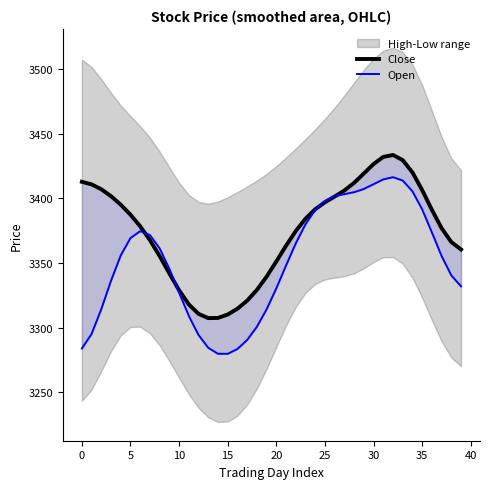

How many data points does each series have?

40